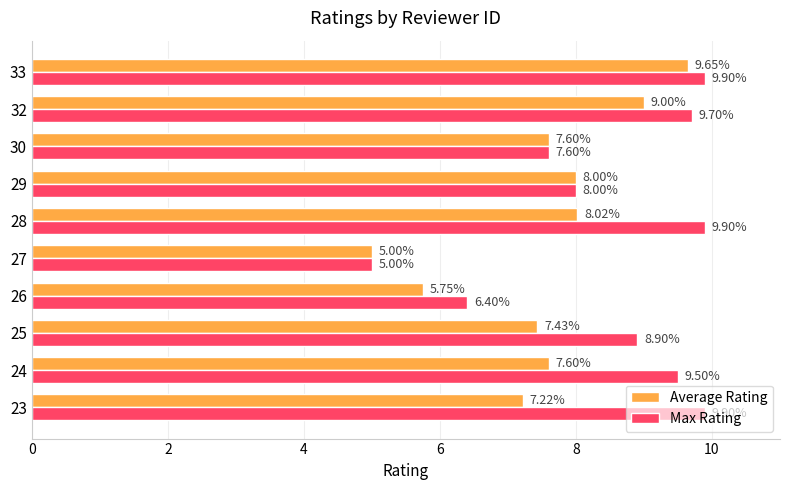

Is the value of Max Rating at 26 greater than the value of Average Rating at 26?

Yes